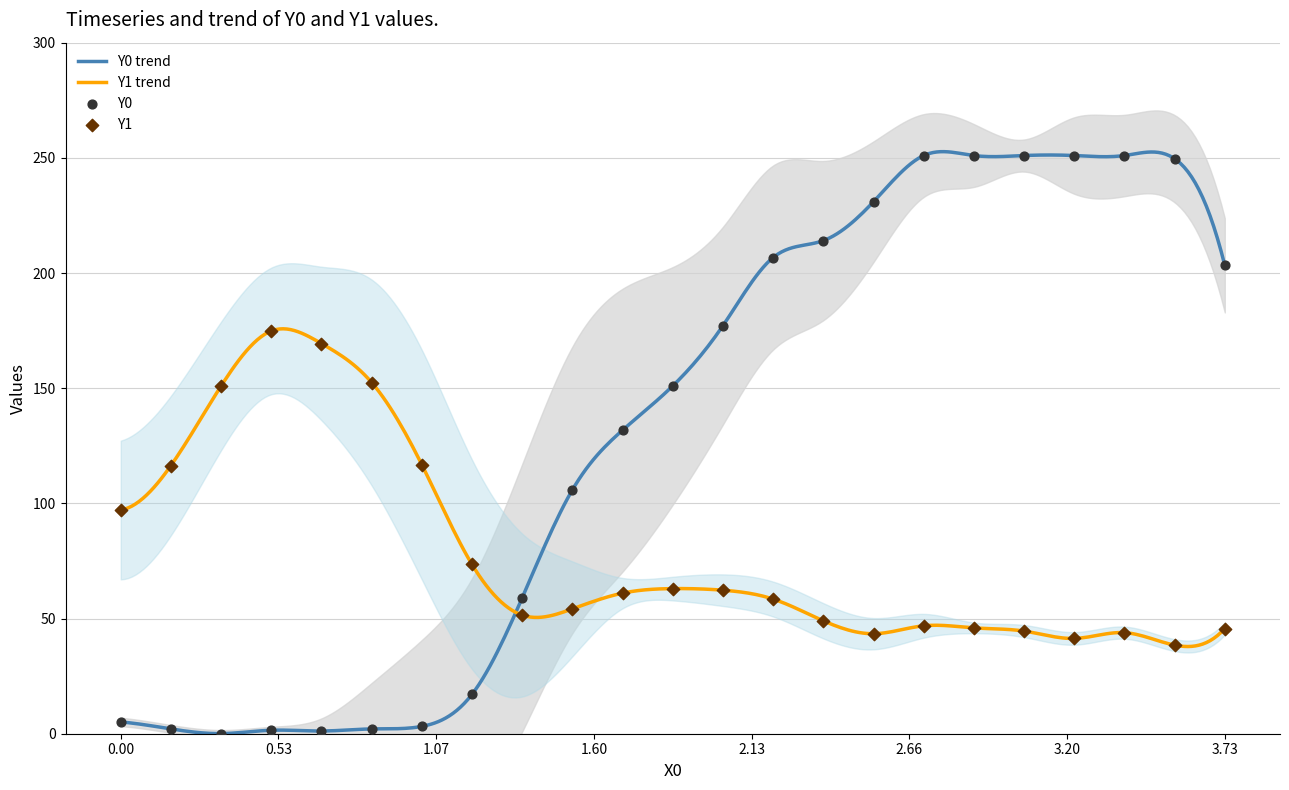

At how many categories does at least one series exceed 147?

16